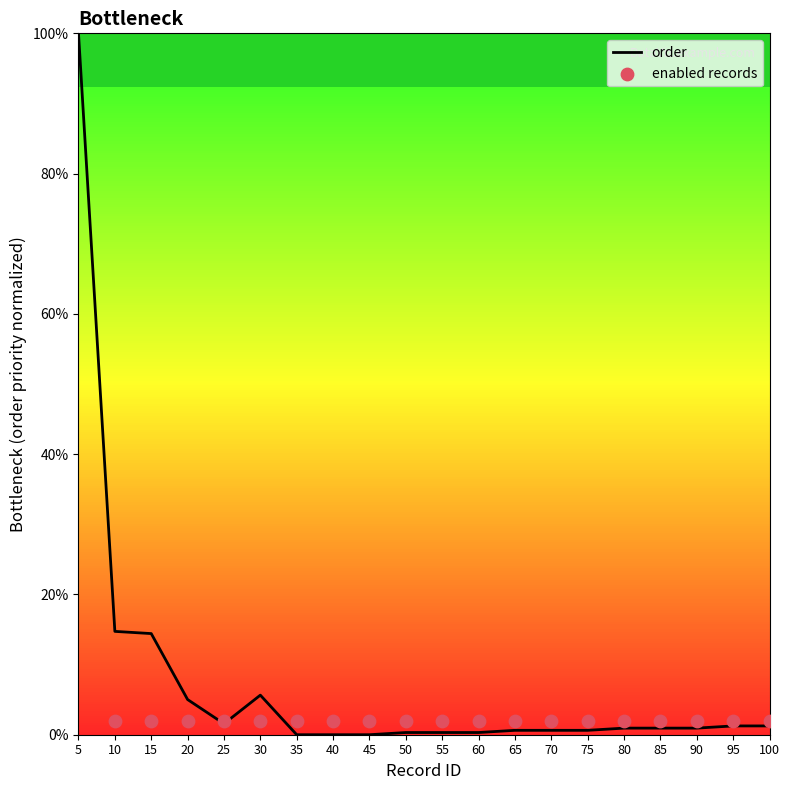

The value of order at 10 is 7.9. True or false?

False